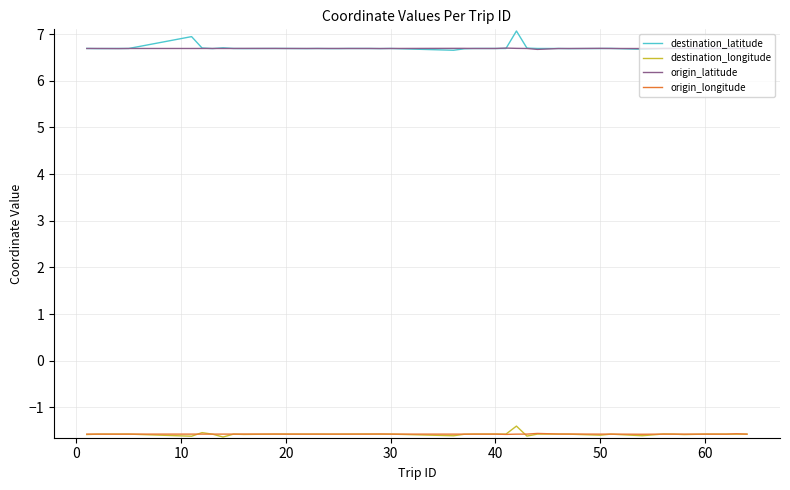

What is the maximum value for destination_latitude?

7.1